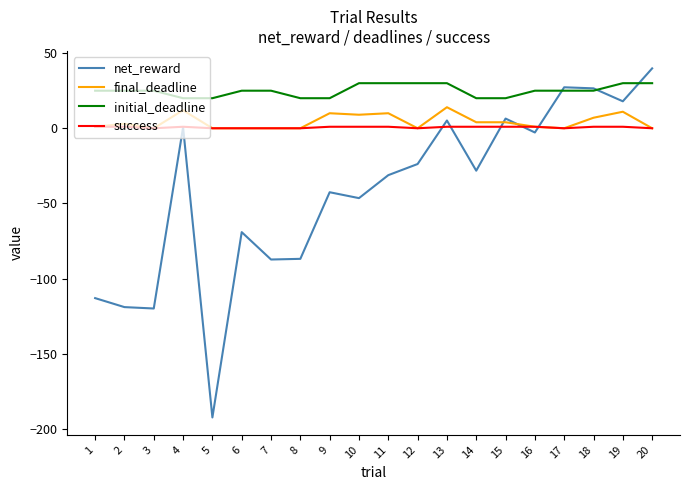

What is the minimum value for net_reward?

-192.5